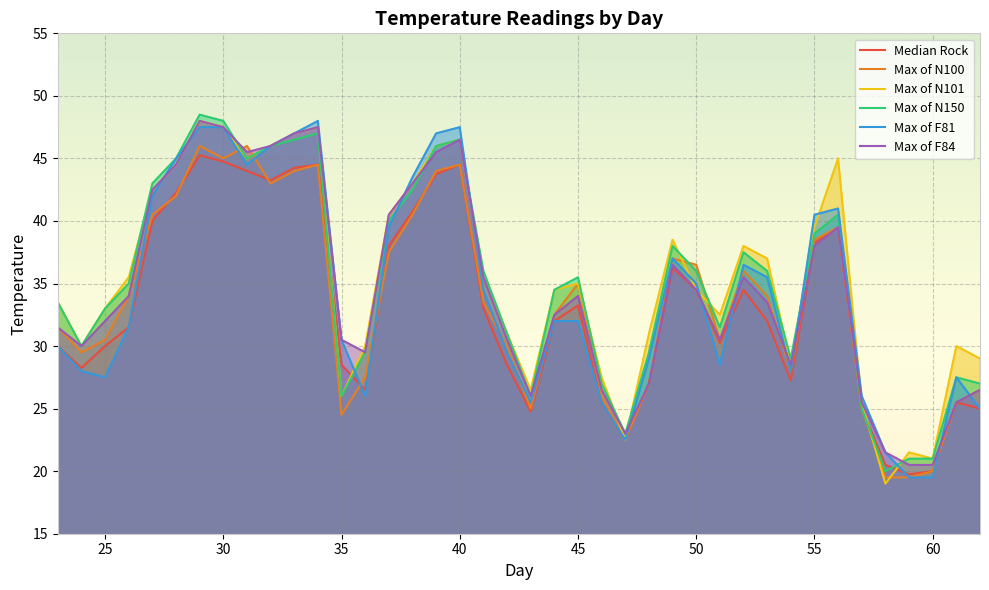

Which series has the widest spread of values?

Max of N101